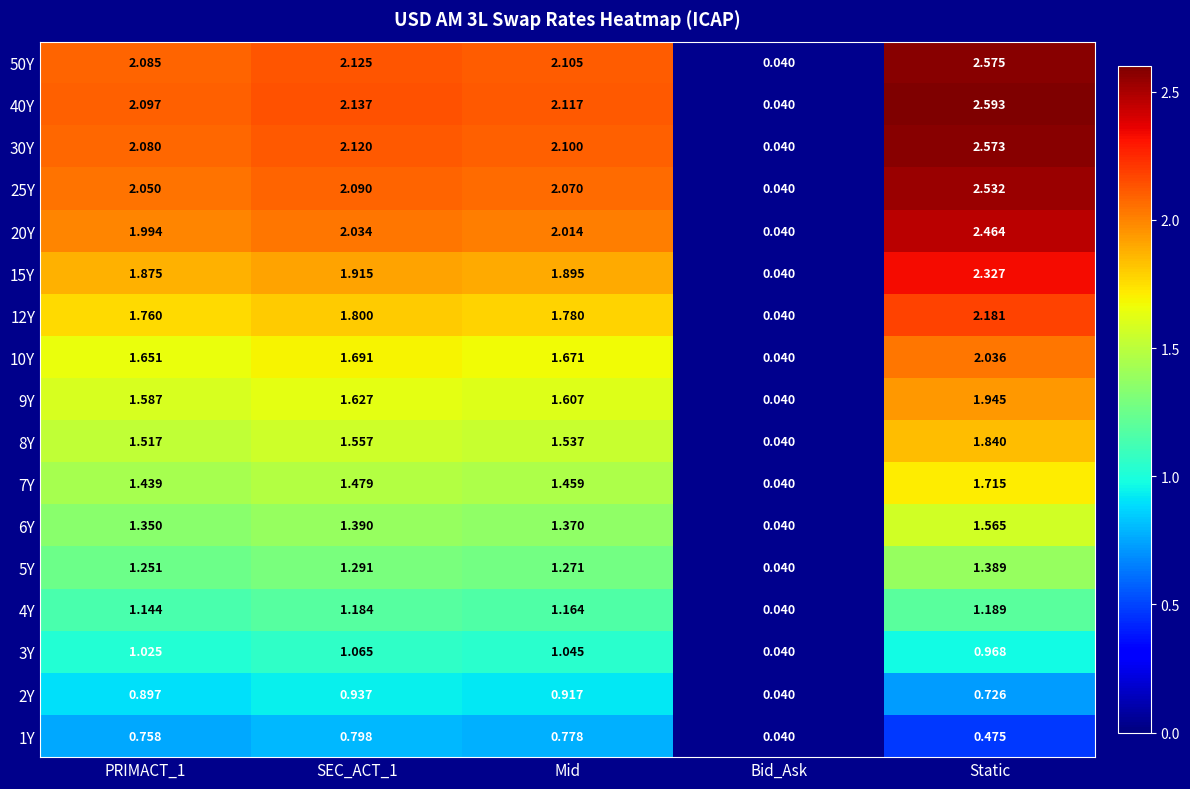

At which category does the chart reach its peak across all series?

Static